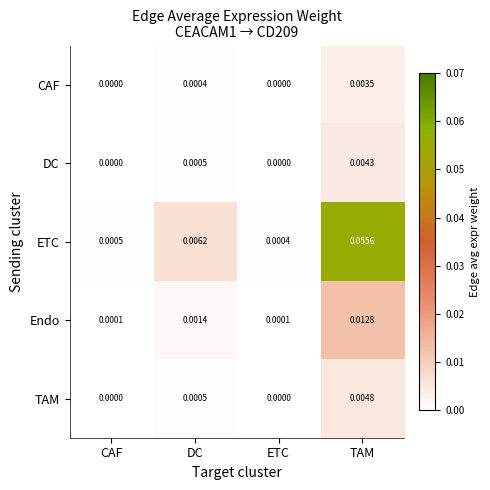

Which series has the largest total across all categories?

ETC